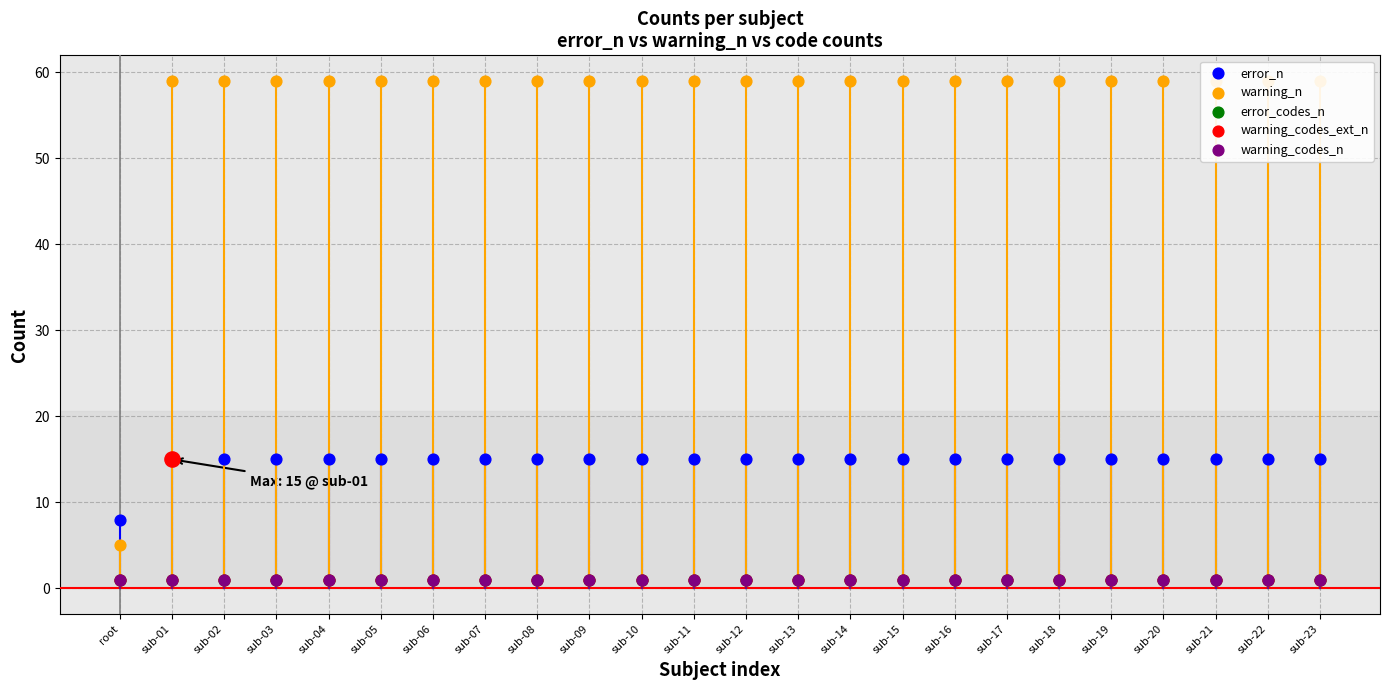

At which category is the sum across all series the highest?

sub-01